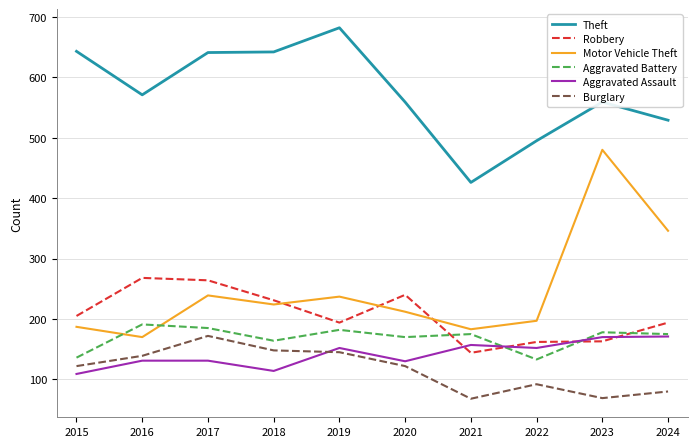

True or false: Aggravated Assault and Motor Vehicle Theft cross at least once.

False